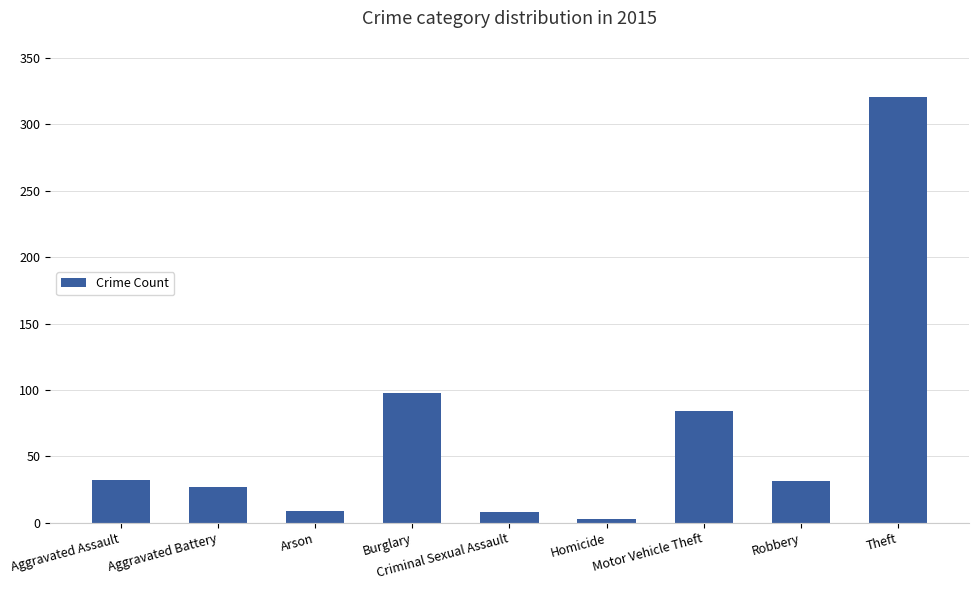

What is the average value?

68